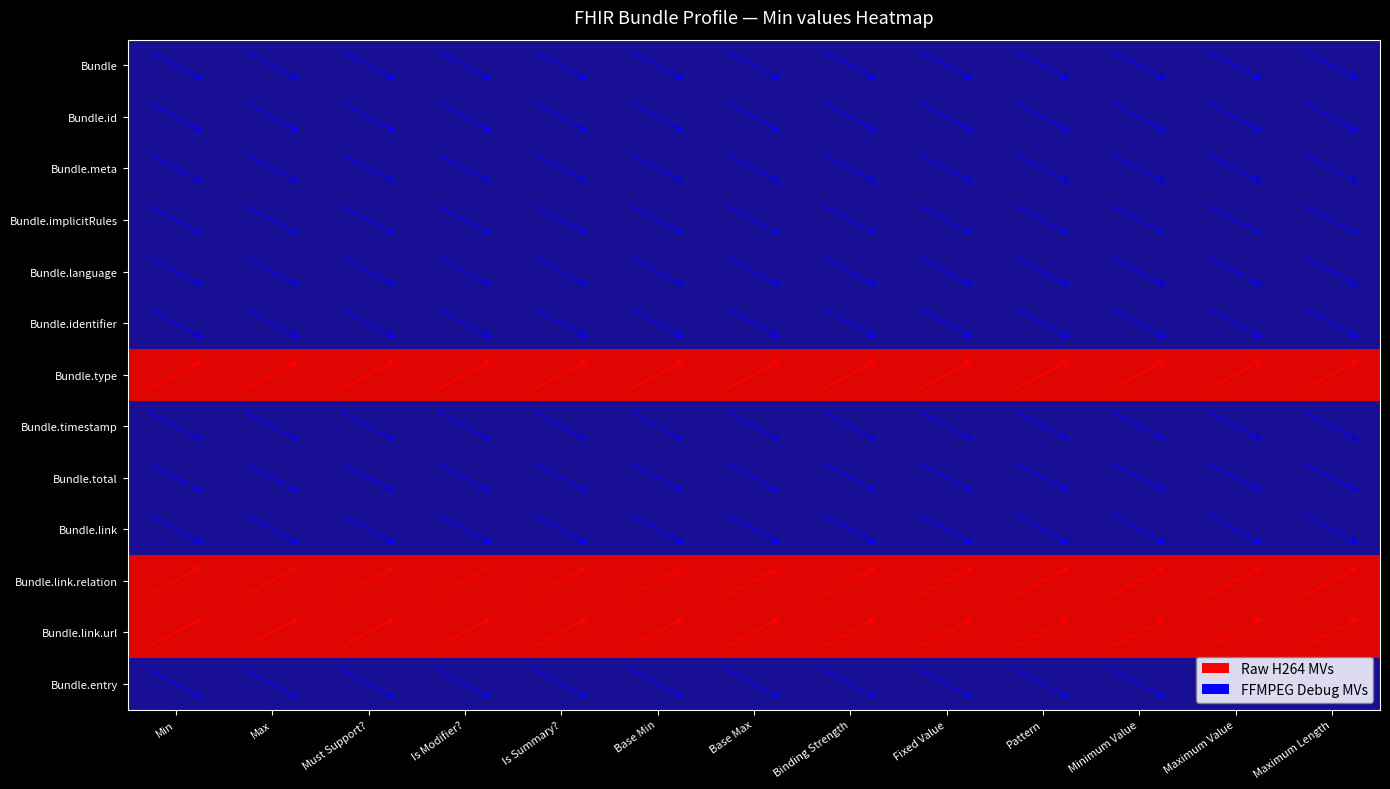

Reading left to right, extract all data points from this chart.

Bundle: Min=0	Max=0	Must Support?=0	Is Modifier?=0	Is Summary?=0	Base Min=0	Base Max=0	Binding Strength=0	Fixed Value=0	Pattern=0	Minimum Value=0	Maximum Value=0	Maximum Length=0
Bundle.id: Min=0	Max=0	Must Support?=0	Is Modifier?=0	Is Summary?=0	Base Min=0	Base Max=0	Binding Strength=0	Fixed Value=0	Pattern=0	Minimum Value=0	Maximum Value=0	Maximum Length=0
Bundle.meta: Min=0	Max=0	Must Support?=0	Is Modifier?=0	Is Summary?=0	Base Min=0	Base Max=0	Binding Strength=0	Fixed Value=0	Pattern=0	Minimum Value=0	Maximum Value=0	Maximum Length=0
Bundle.implicitRules: Min=0	Max=0	Must Support?=0	Is Modifier?=0	Is Summary?=0	Base Min=0	Base Max=0	Binding Strength=0	Fixed Value=0	Pattern=0	Minimum Value=0	Maximum Value=0	Maximum Length=0
Bundle.language: Min=0	Max=0	Must Support?=0	Is Modifier?=0	Is Summary?=0	Base Min=0	Base Max=0	Binding Strength=0	Fixed Value=0	Pattern=0	Minimum Value=0	Maximum Value=0	Maximum Length=0
Bundle.identifier: Min=0	Max=0	Must Support?=0	Is Modifier?=0	Is Summary?=0	Base Min=0	Base Max=0	Binding Strength=0	Fixed Value=0	Pattern=0	Minimum Value=0	Maximum Value=0	Maximum Length=0
Bundle.type: Min=1	Max=1	Must Support?=1	Is Modifier?=1	Is Summary?=1	Base Min=1	Base Max=1	Binding Strength=1	Fixed Value=1	Pattern=1	Minimum Value=1	Maximum Value=1	Maximum Length=1
Bundle.timestamp: Min=0	Max=0	Must Support?=0	Is Modifier?=0	Is Summary?=0	Base Min=0	Base Max=0	Binding Strength=0	Fixed Value=0	Pattern=0	Minimum Value=0	Maximum Value=0	Maximum Length=0
Bundle.total: Min=0	Max=0	Must Support?=0	Is Modifier?=0	Is Summary?=0	Base Min=0	Base Max=0	Binding Strength=0	Fixed Value=0	Pattern=0	Minimum Value=0	Maximum Value=0	Maximum Length=0
Bundle.link: Min=0	Max=0	Must Support?=0	Is Modifier?=0	Is Summary?=0	Base Min=0	Base Max=0	Binding Strength=0	Fixed Value=0	Pattern=0	Minimum Value=0	Maximum Value=0	Maximum Length=0
Bundle.link.relation: Min=1	Max=1	Must Support?=1	Is Modifier?=1	Is Summary?=1	Base Min=1	Base Max=1	Binding Strength=1	Fixed Value=1	Pattern=1	Minimum Value=1	Maximum Value=1	Maximum Length=1
Bundle.link.url: Min=1	Max=1	Must Support?=1	Is Modifier?=1	Is Summary?=1	Base Min=1	Base Max=1	Binding Strength=1	Fixed Value=1	Pattern=1	Minimum Value=1	Maximum Value=1	Maximum Length=1
Bundle.entry: Min=0	Max=0	Must Support?=0	Is Modifier?=0	Is Summary?=0	Base Min=0	Base Max=0	Binding Strength=0	Fixed Value=0	Pattern=0	Minimum Value=0	Maximum Value=0	Maximum Length=0